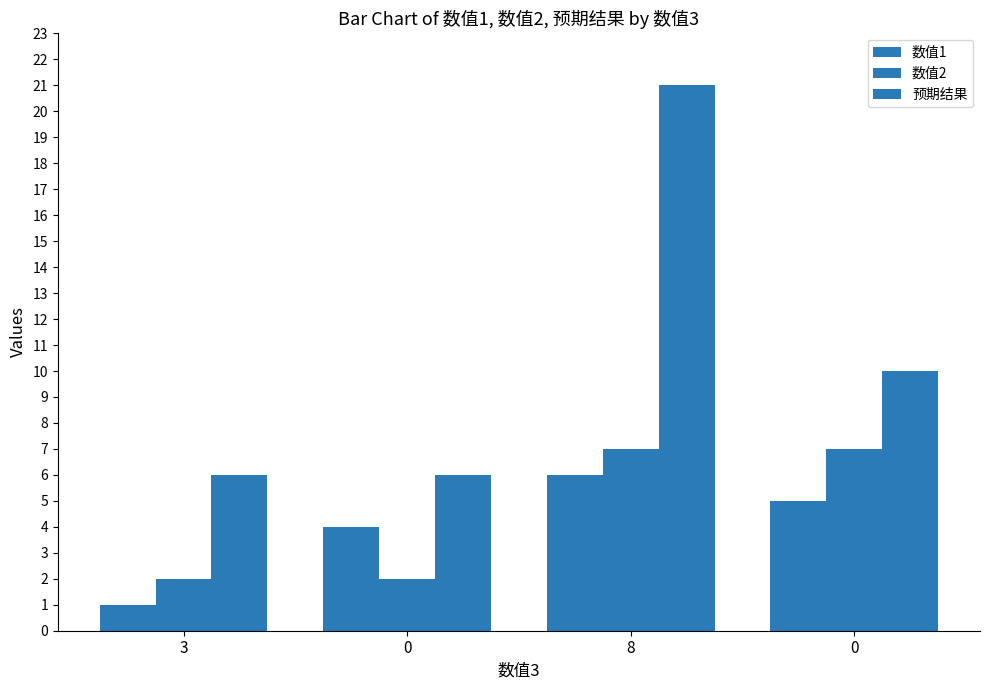

Which label corresponds to the smallest value in the chart?

3